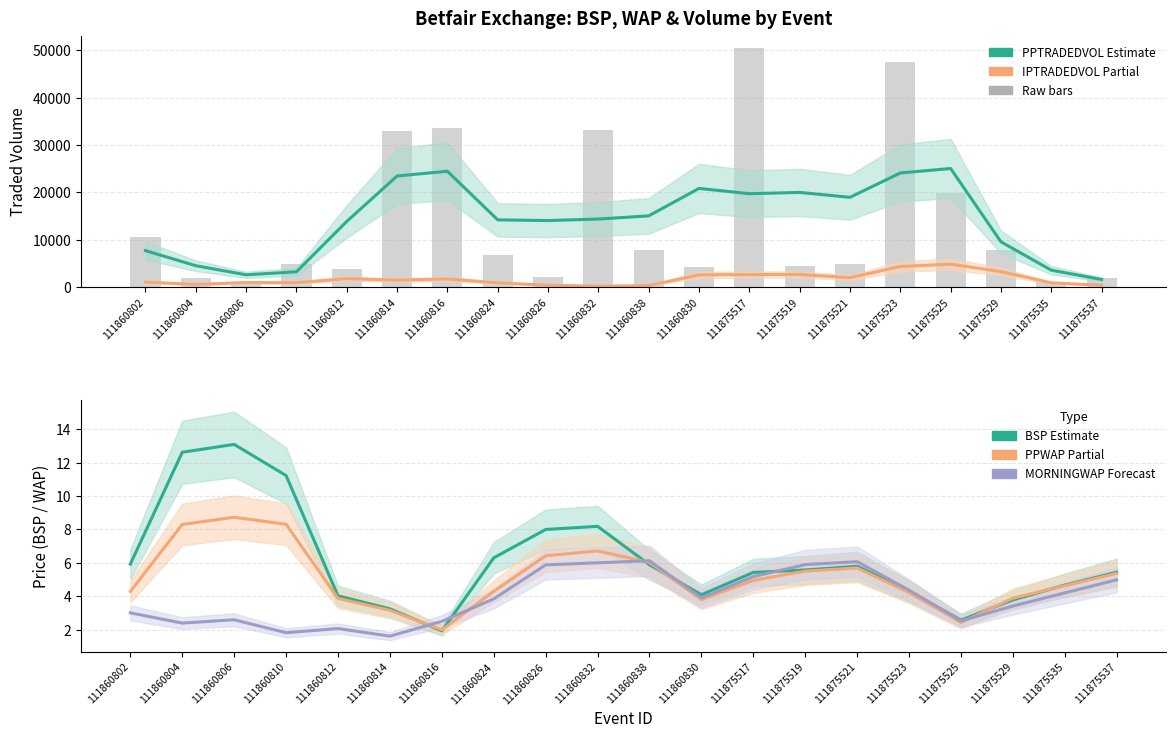

At how many categories does at least one series exceed 21982?

4